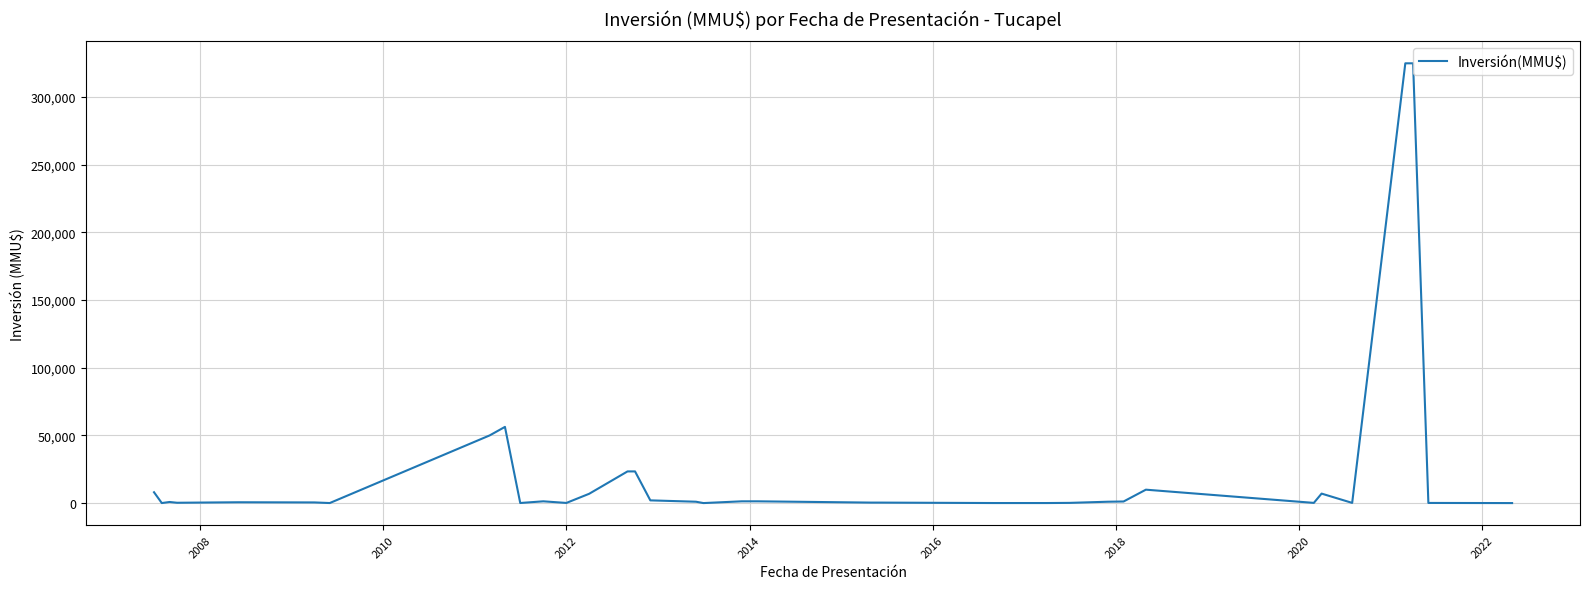

What is the maximum value shown in the chart?

325000